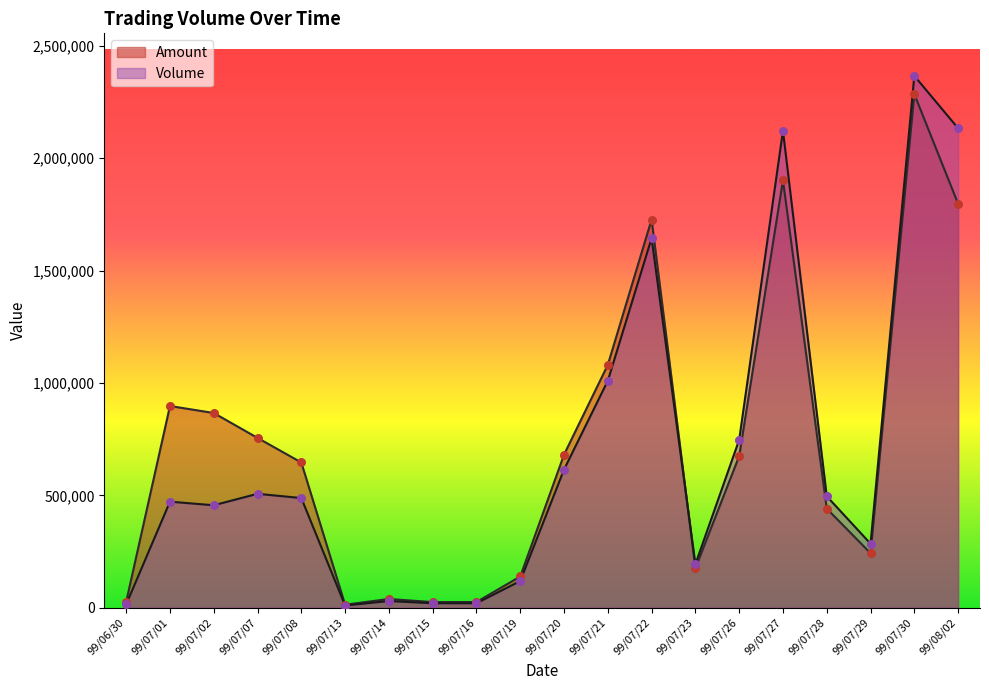

Which series has the largest Y range (max minus min)?

Volume